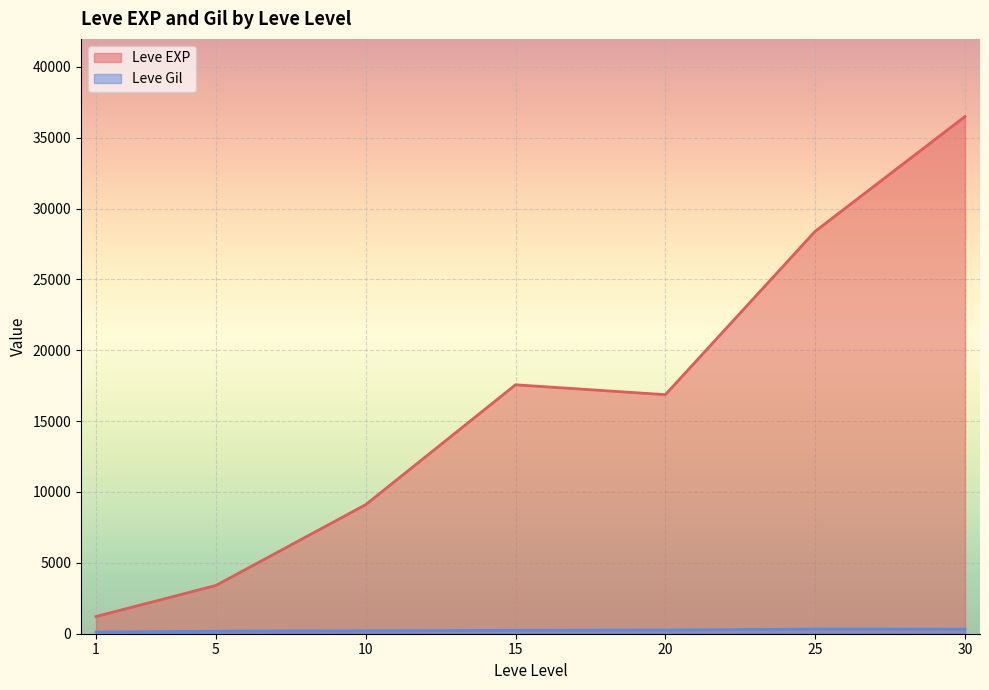

At how many categories does at least one series exceed 949?

7